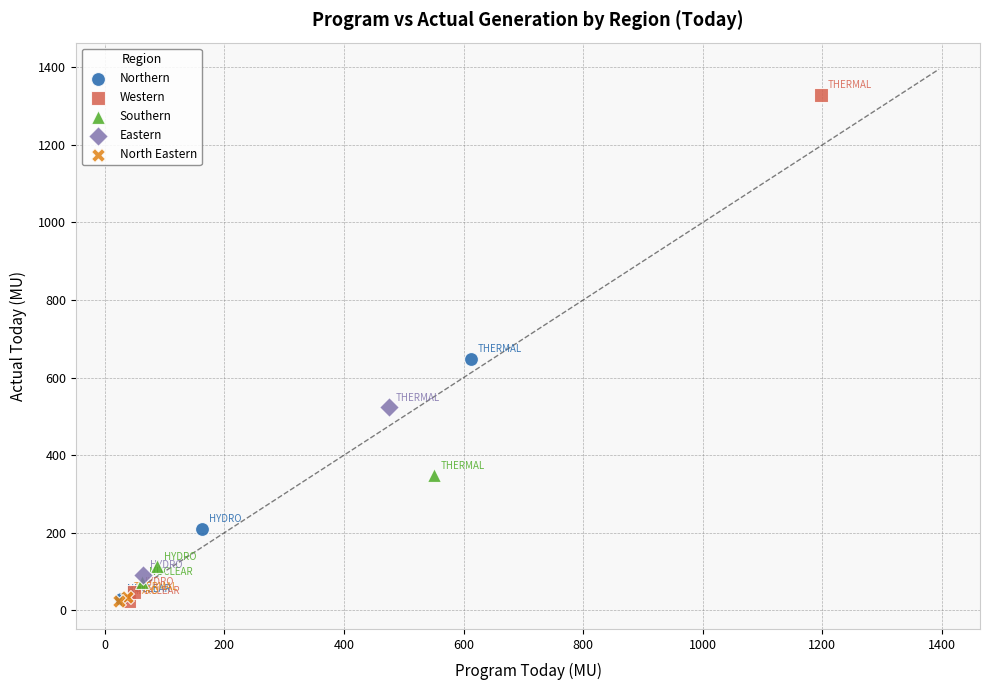

What are all the series names shown in the legend?

Northern, Western, Southern, Eastern, North Eastern